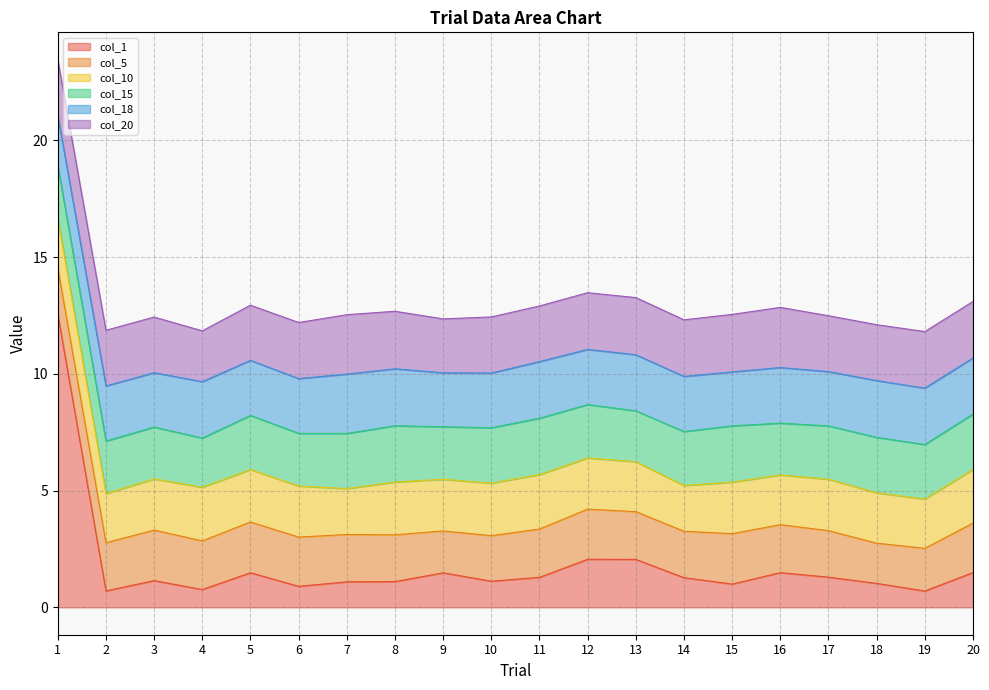

What is the value of the col_1 point at the 3rd from the left?

1.1